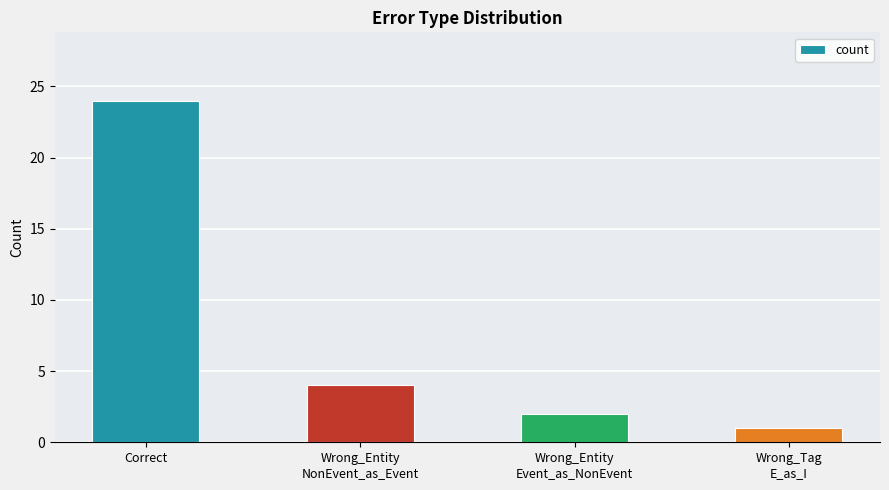

What is the greatest value displayed?

24